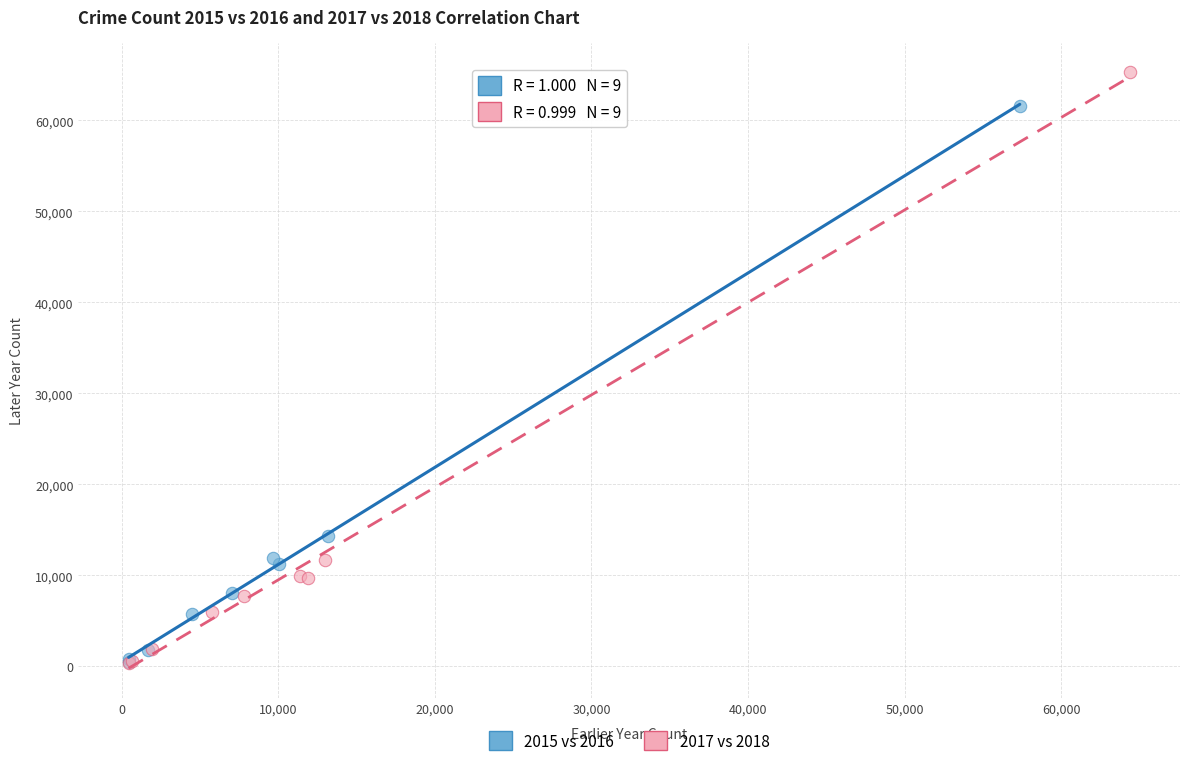

Which series has the largest Y range (max minus min)?

2017 vs 2018